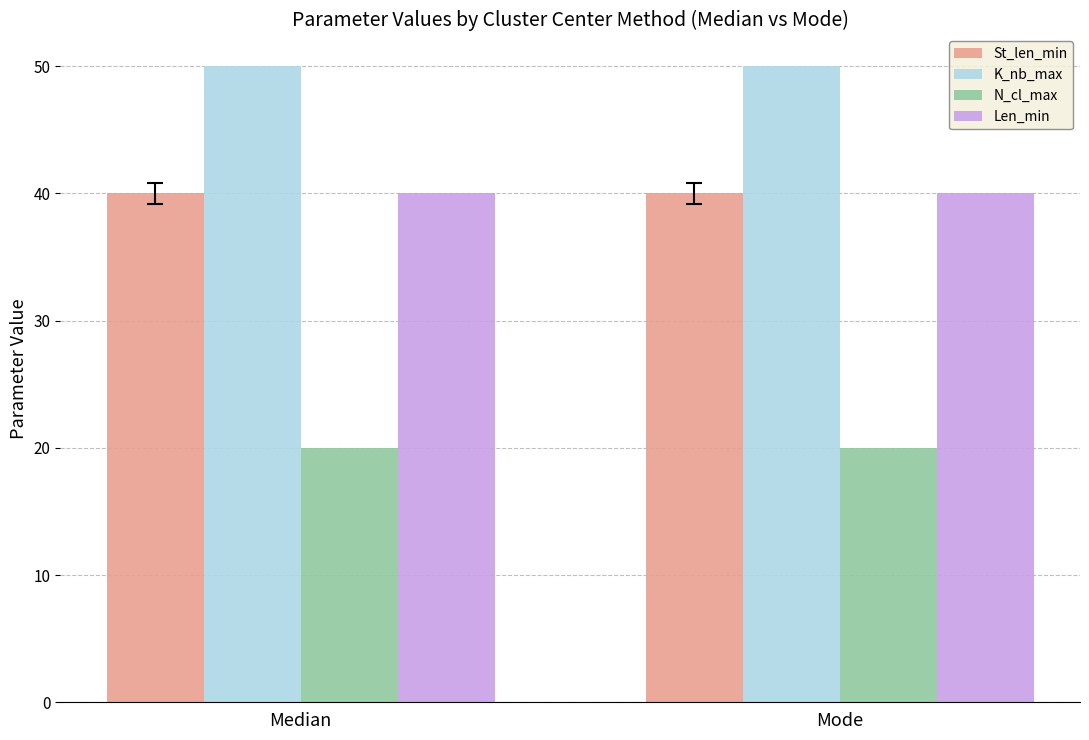

What are all the series names shown in the legend?

St_len_min, K_nb_max, N_cl_max, Len_min